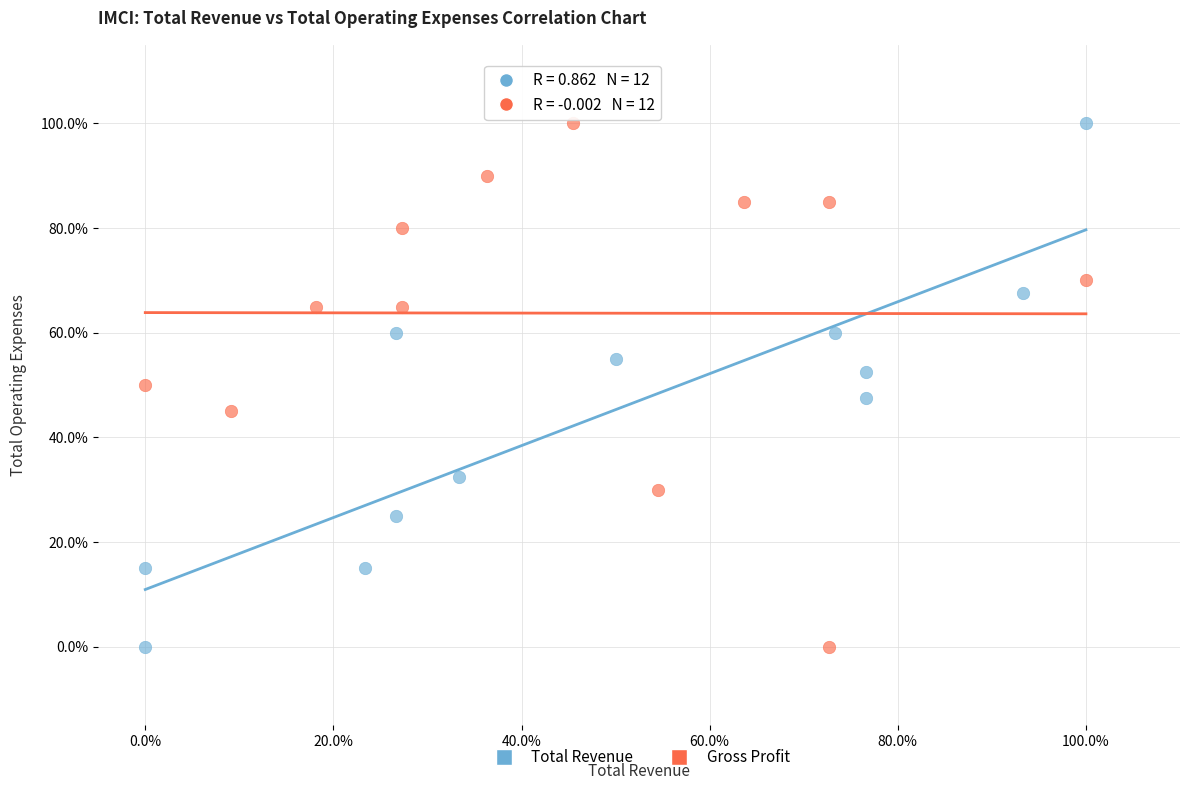

What are all the series names shown in the legend?

Total Revenue, Gross Profit